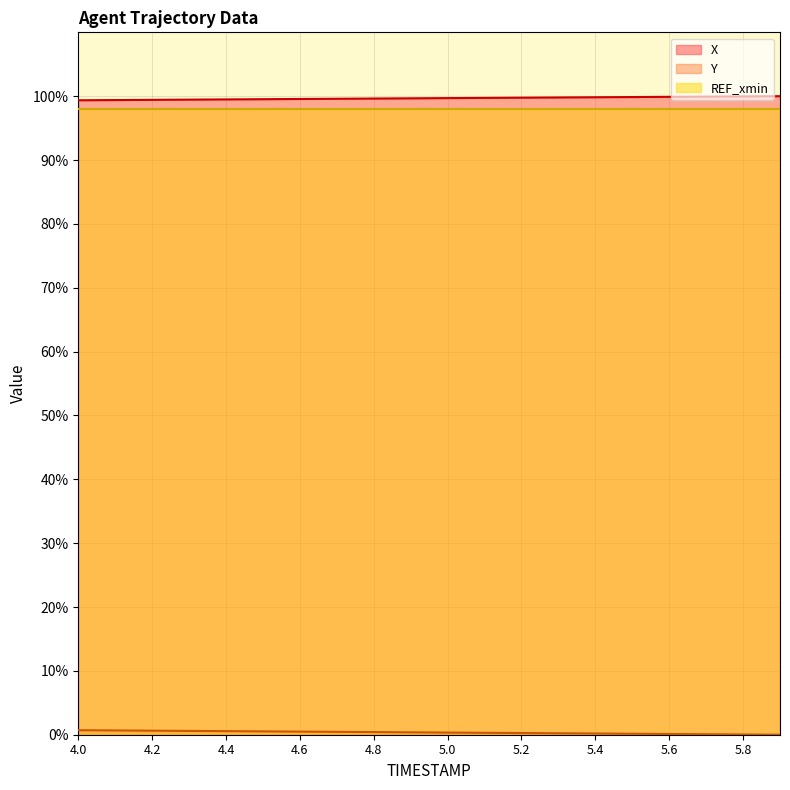

What is the value of the Y point at the 3rd from the left?

0.6